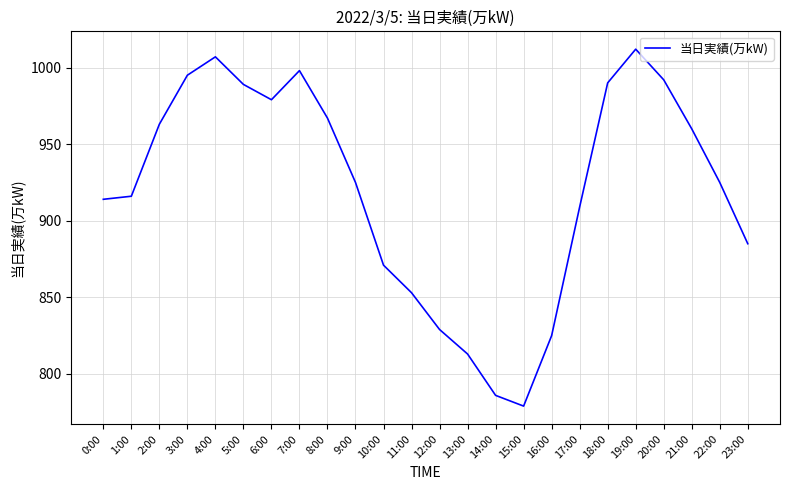

Approximately how many times larger is the value at 11:00 compared to 13:00?

1.0